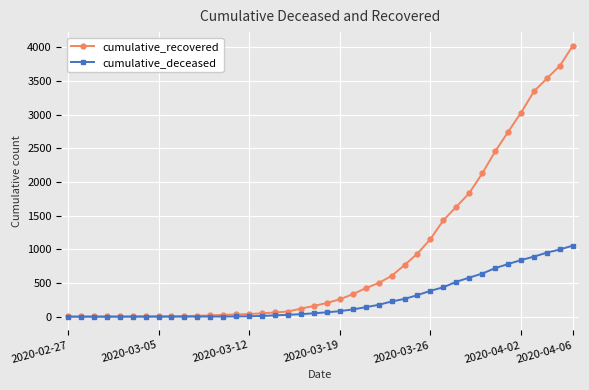

How many data points in cumulative_recovered are less than 204?

20